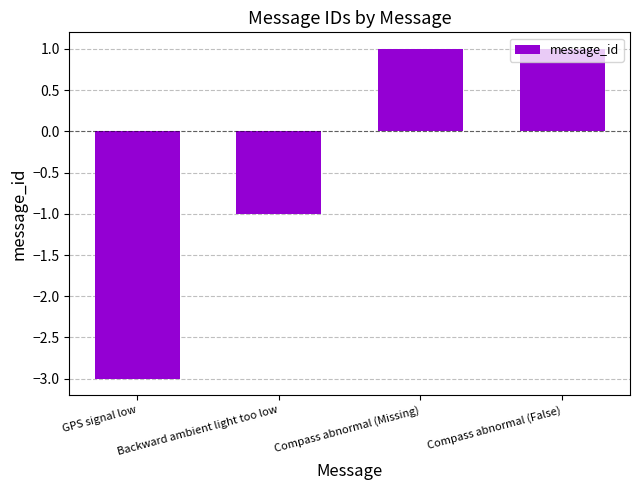

Reading left to right, extract all data points from this chart.

-3	-1	1	1